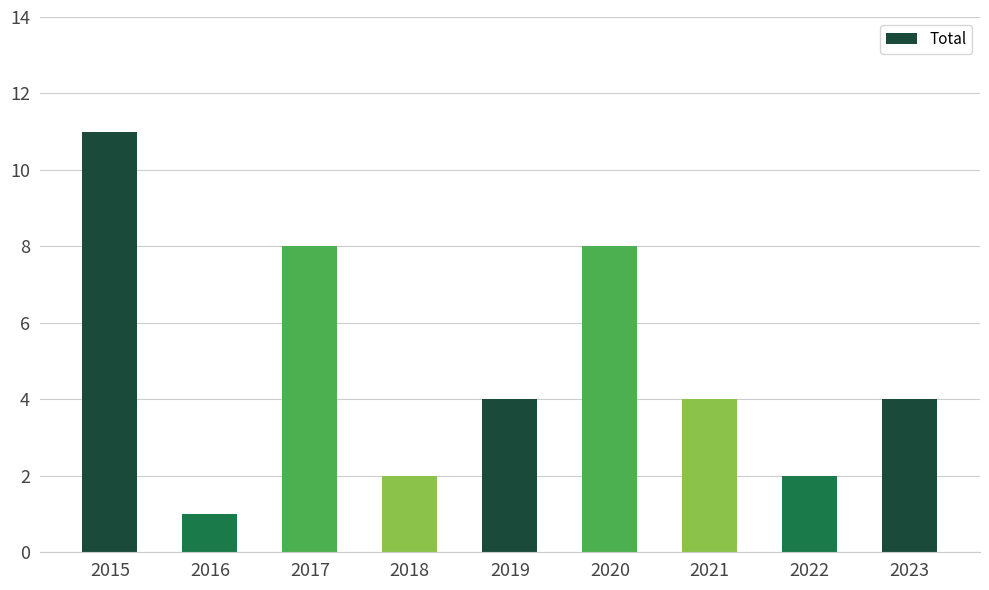

What is the average value?

5